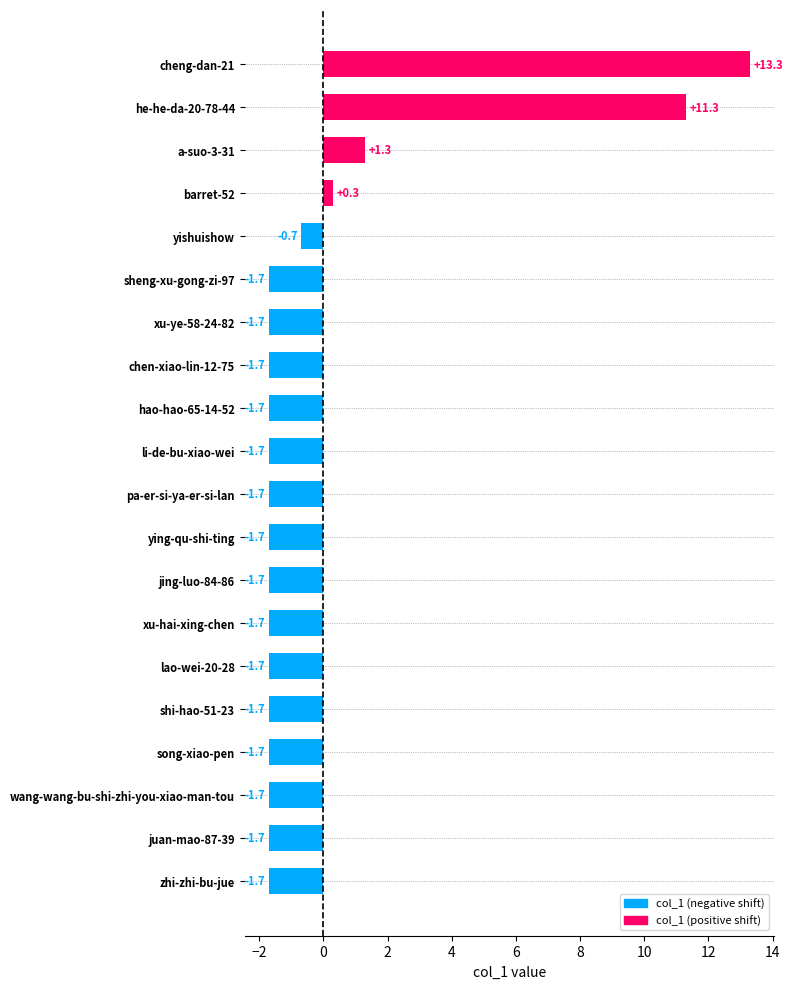

How many data points are above -1?

5